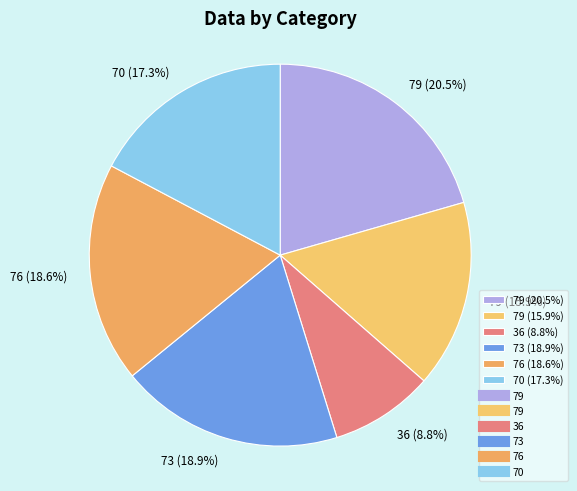

Does 73 (18.9%) represent more than half of the total?

No